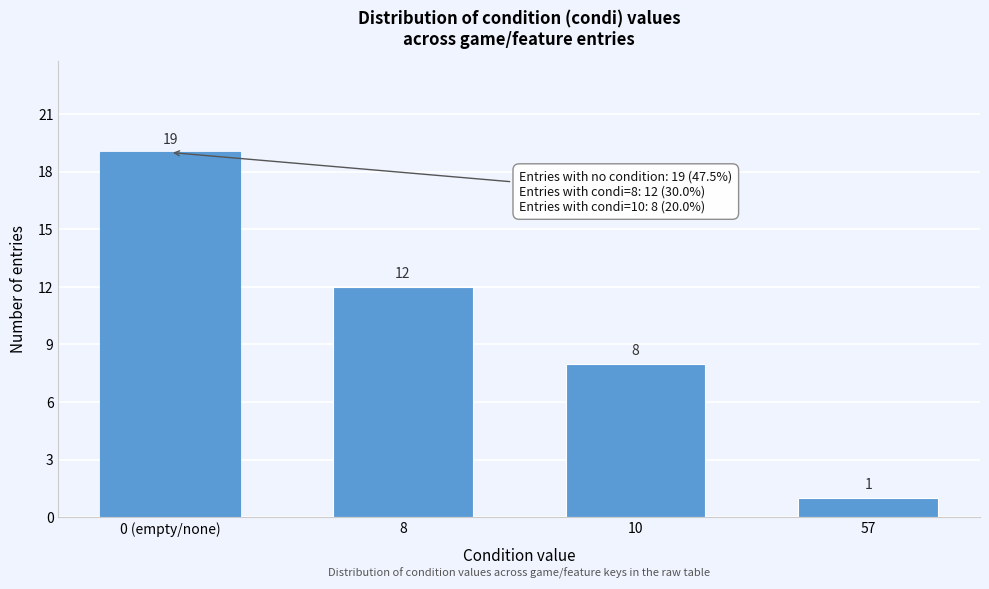

Reading left to right, list all the values displayed in this chart.

0 (empty/none)=19	8=12	10=8	57=1